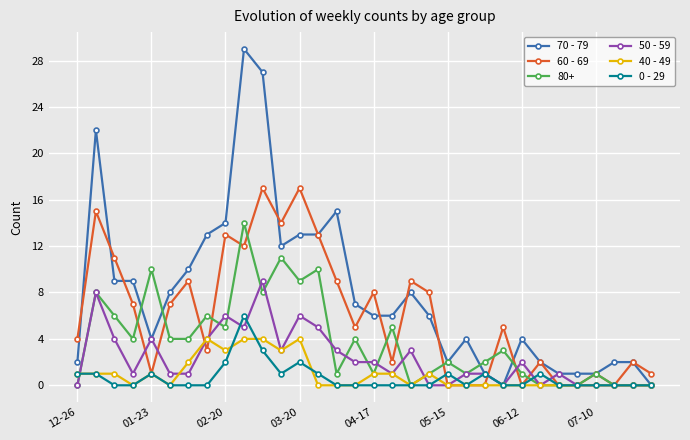

True or false: 60 - 69 has more than 2 points higher than both neighbors.

True